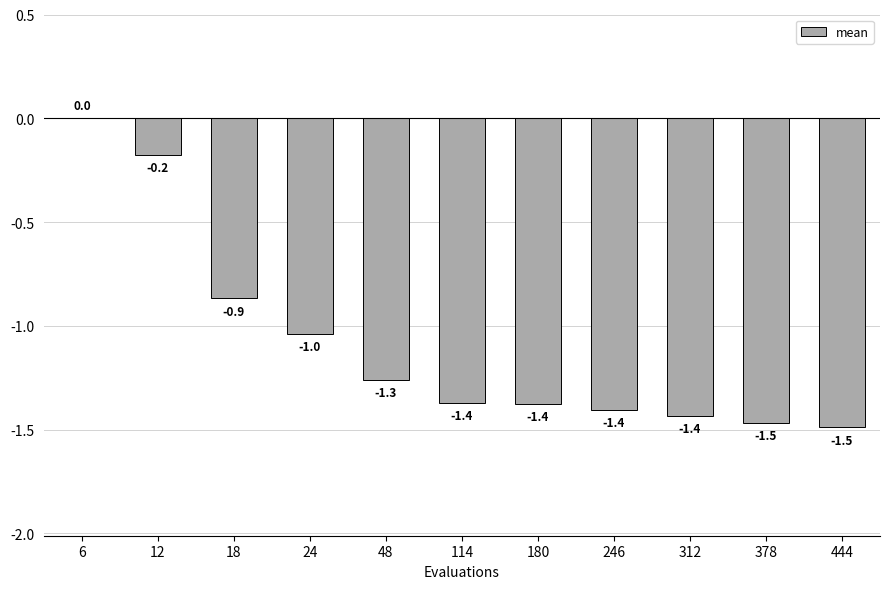

Which has a higher value, 114 or 246?

114